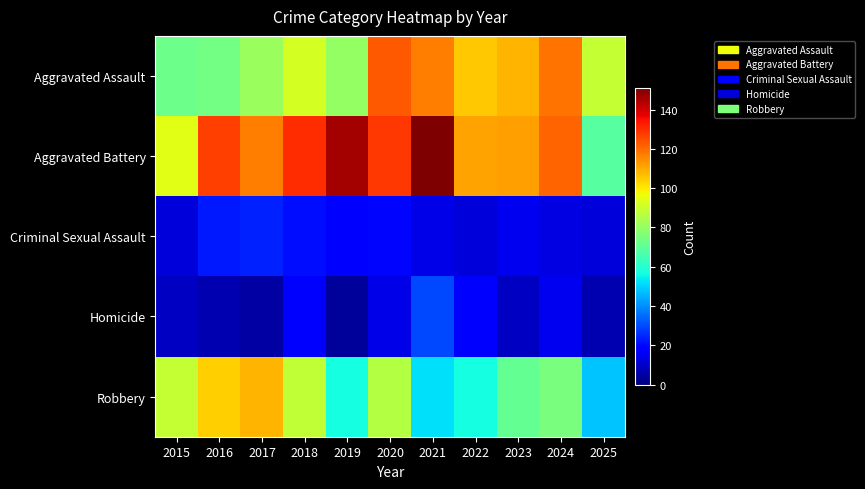

What value does the Homicide series have at 2018, to the nearest 10?

20